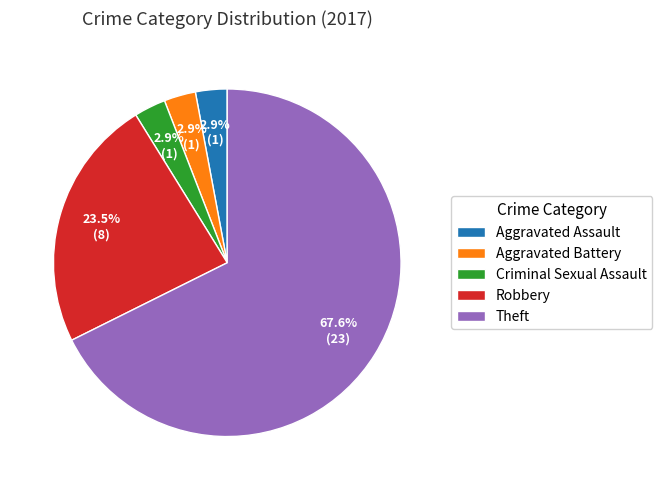

What is the total percentage of Criminal Sexual Assault and Theft?

70.6%